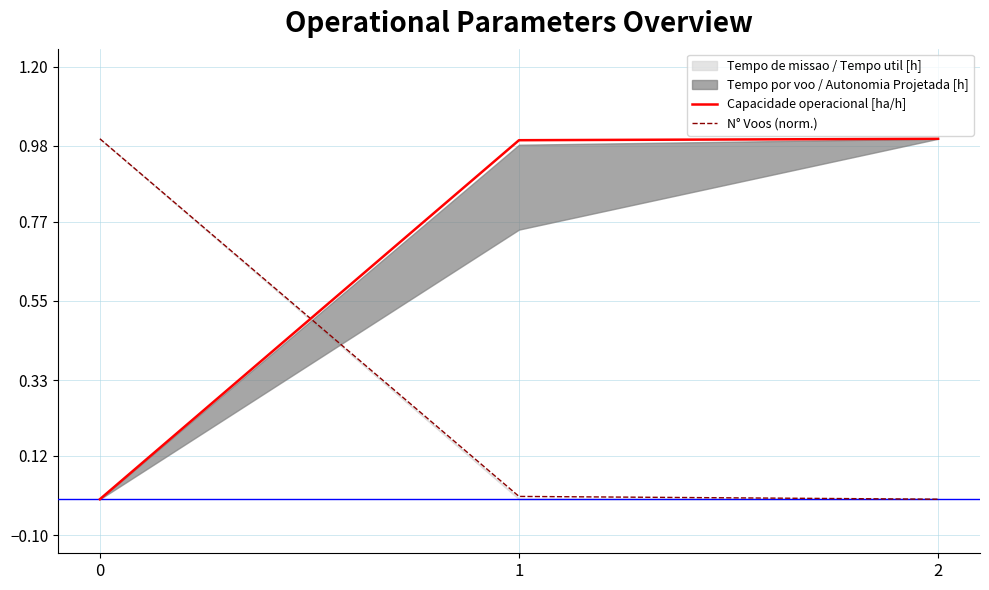

Reading left to right, extract all data points from this chart.

Capacidade operacional [ha/h]: 0.0	1.0	1.0
N° Voos (norm.): 1.0	0.0	0.0